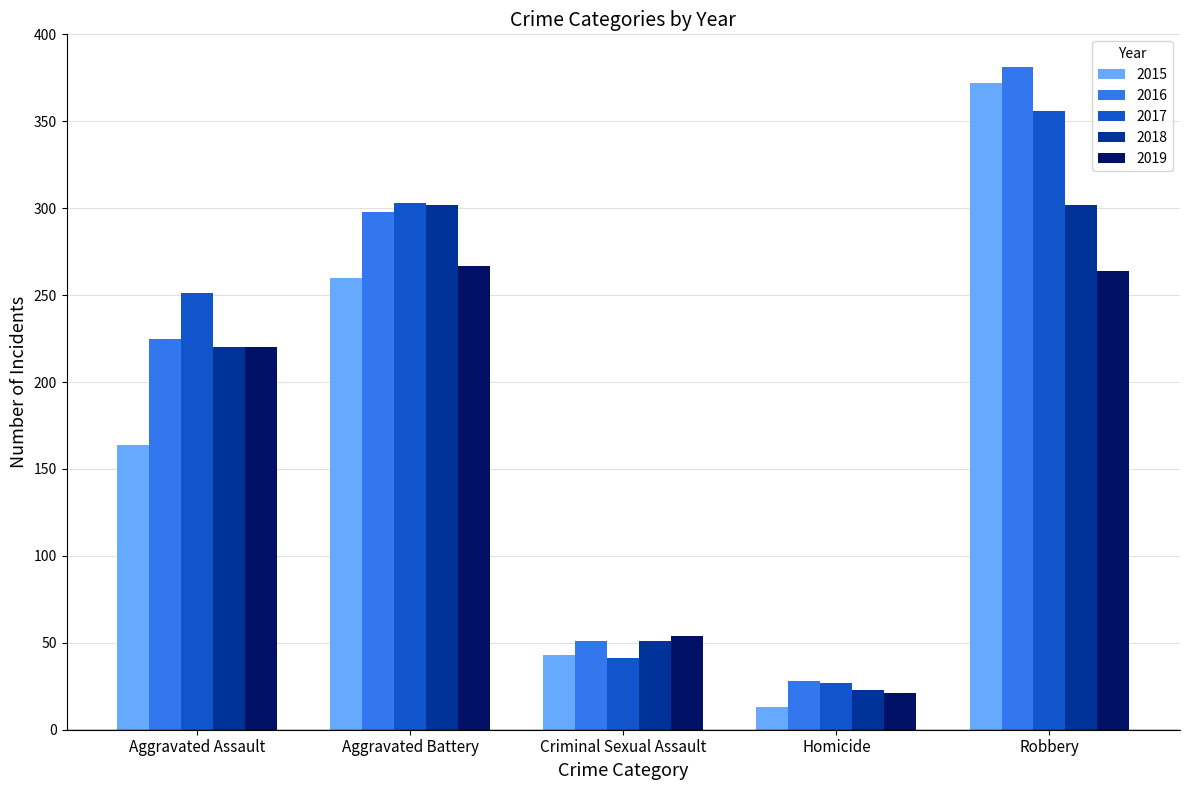

What is the approximate value of 2019 at Aggravated Assault?

220